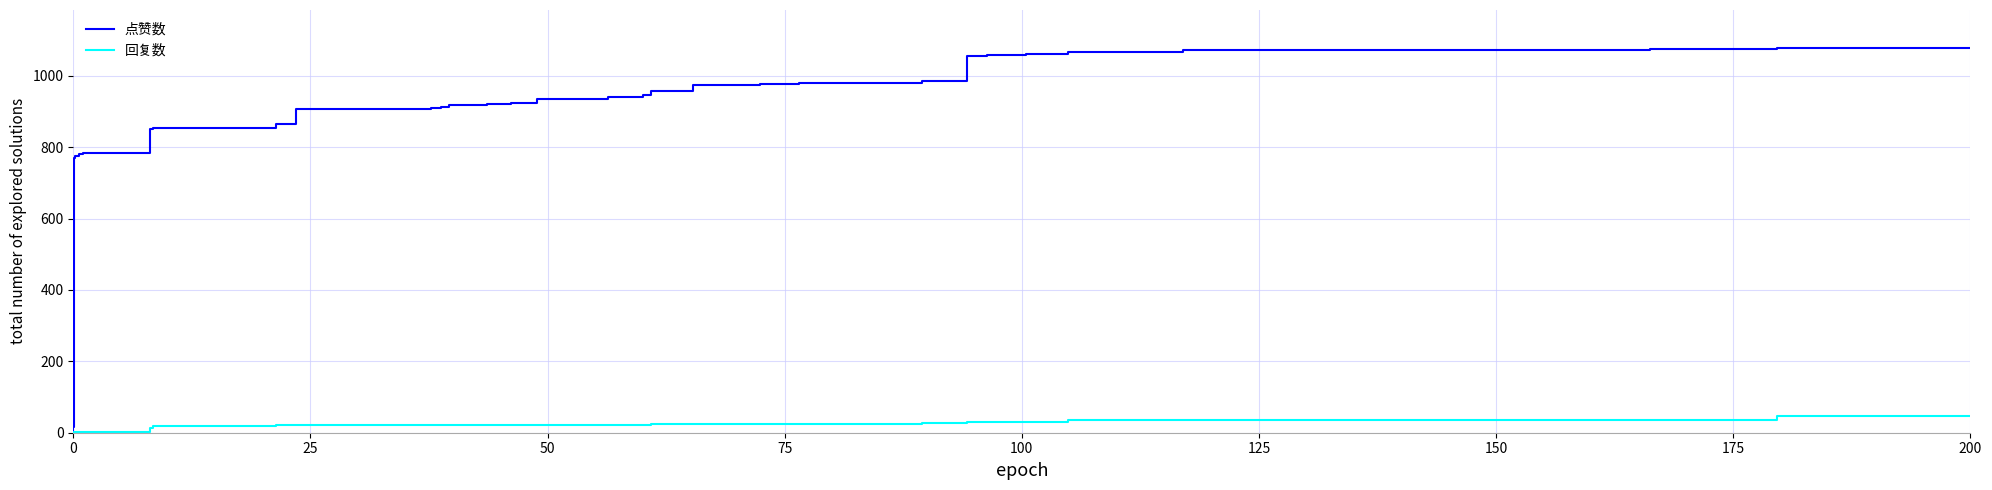

List the series in order of their peak value, lowest first.

回复数, 点赞数